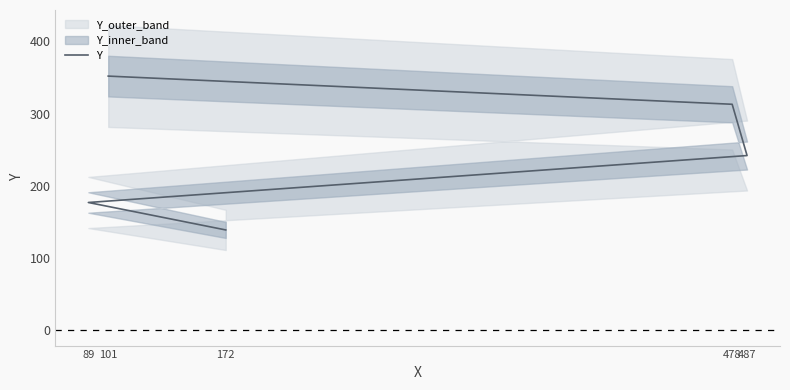

Rank the categories by value from lowest to highest.

172, 89, 487, 478, 101